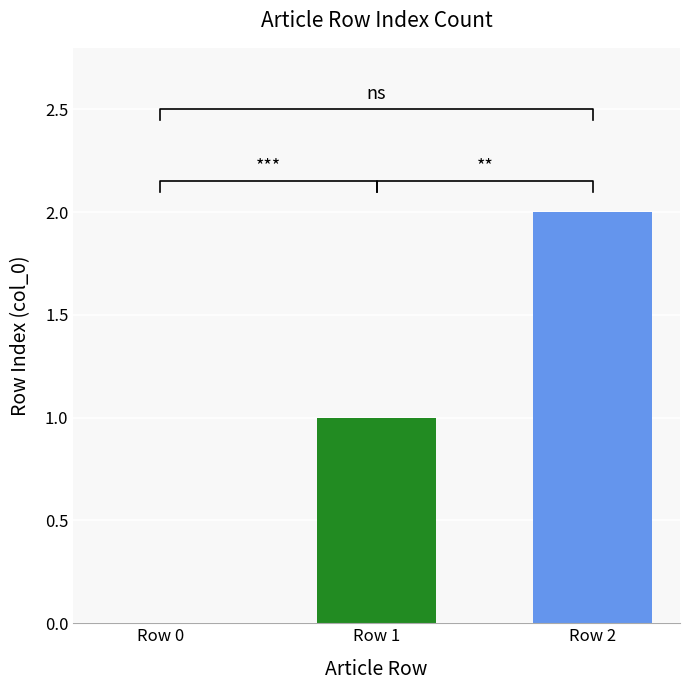

True or false: the data shows 1 at Row 1.

True